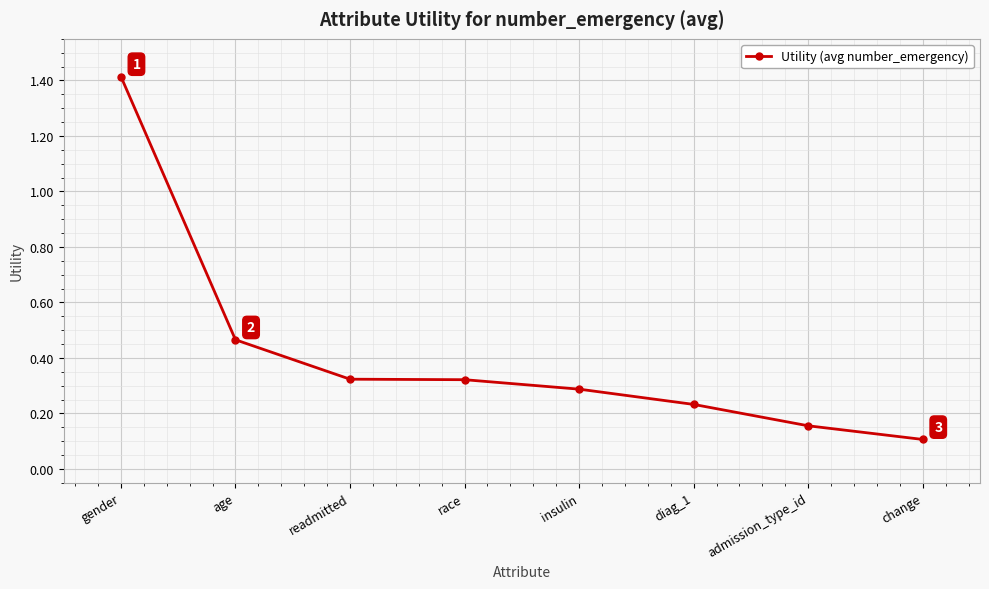

What is the difference between the values at age and readmitted?

0.1